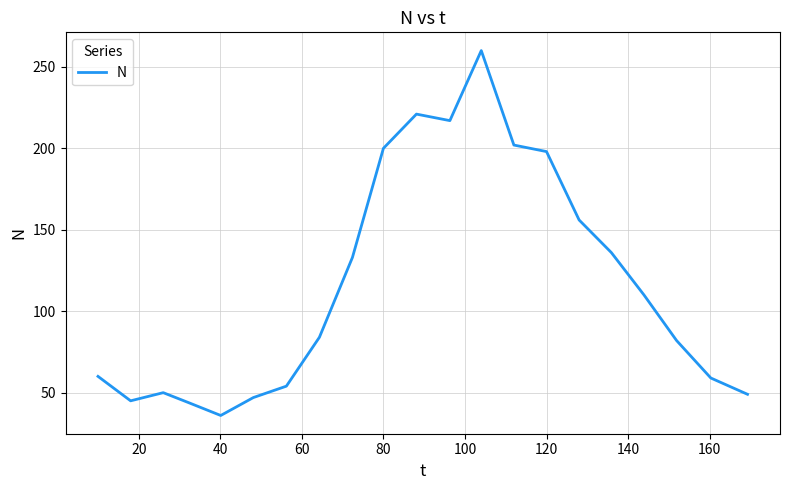

What is the minimum value shown in the chart?

36